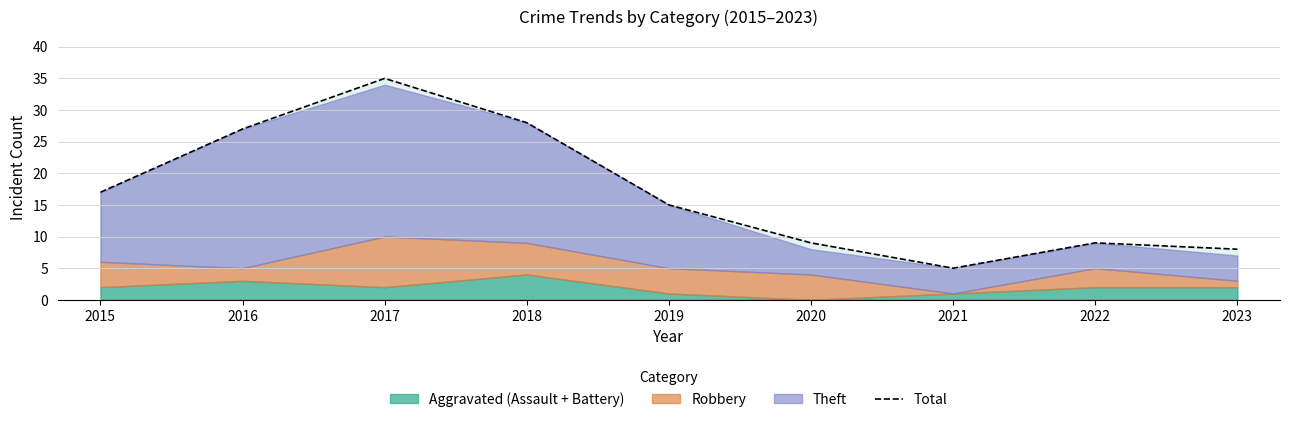

List the labels in order of value, largest first.

2017, 2018, 2016, 2015, 2019, 2020, 2022, 2023, 2021